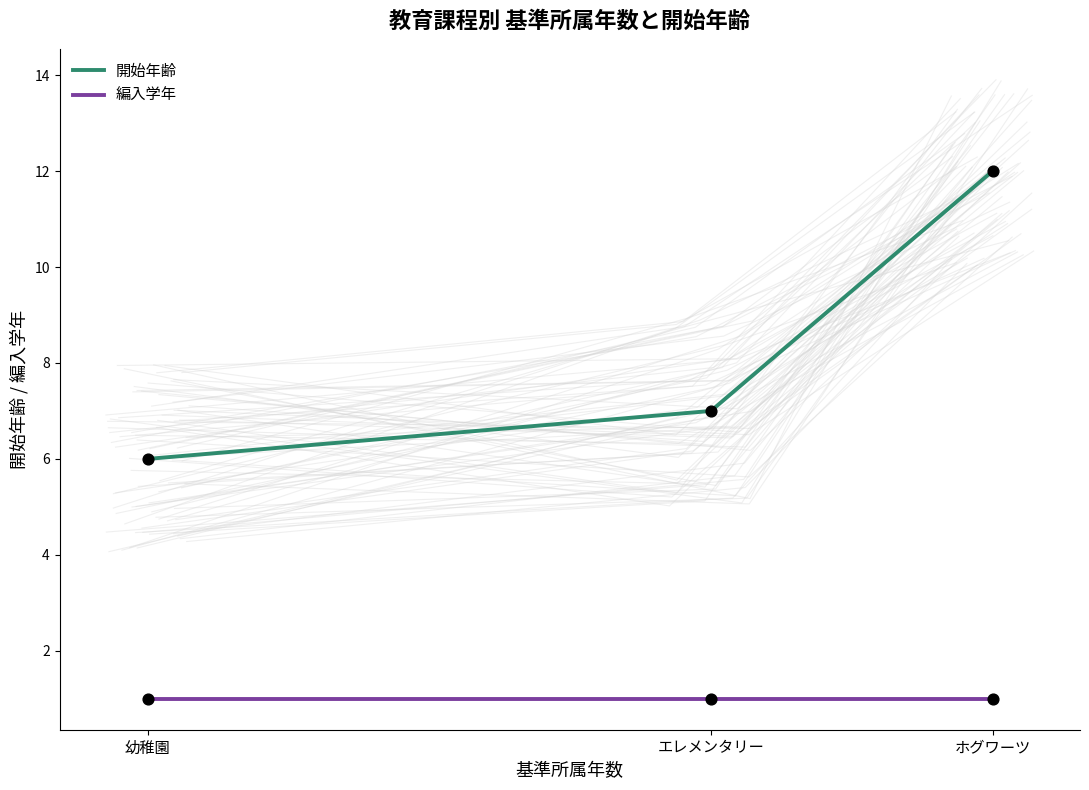

What is the total value across all series at ホグワーツ?

13